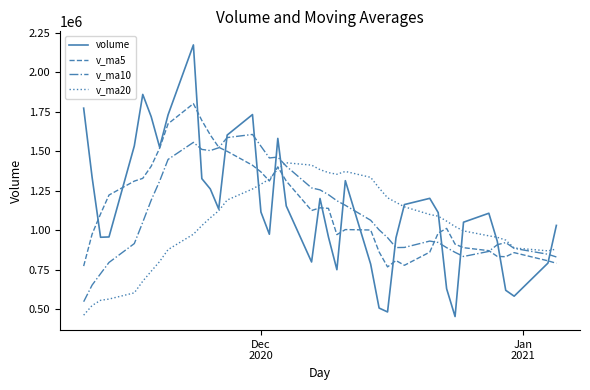

What is the difference between the second highest and second lowest values in the v_ma20 series?

888393.4